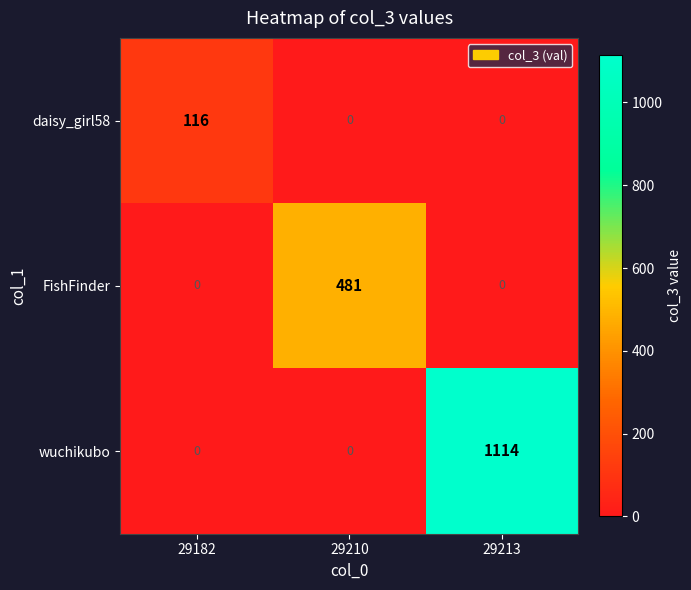

Reading left to right, list all the values displayed in this chart.

daisy_girl58: 29182=116	29210=0	29213=0
FishFinder: 29182=0	29210=481	29213=0
wuchikubo: 29182=0	29210=0	29213=1114